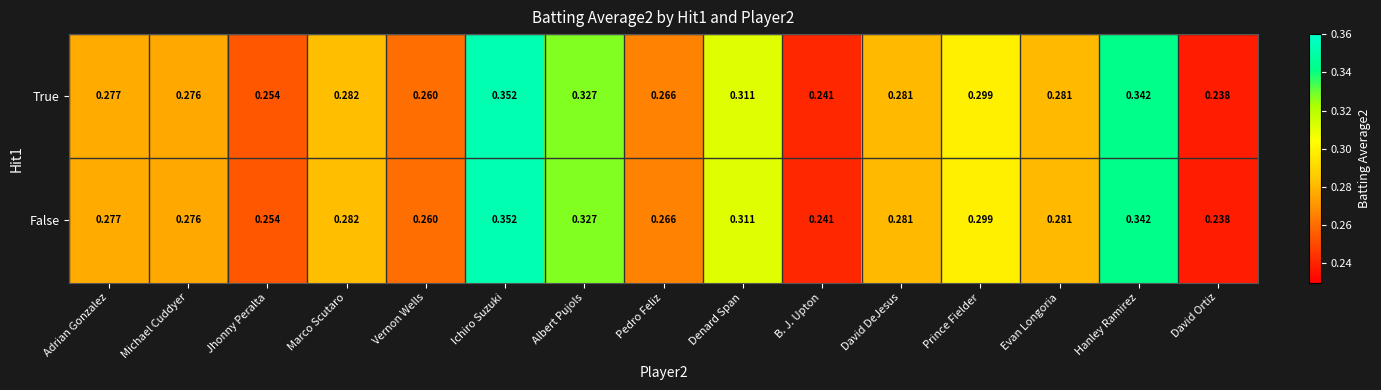

Is the value of True at Adrian Gonzalez greater than the value of False at David Ortiz?

Yes